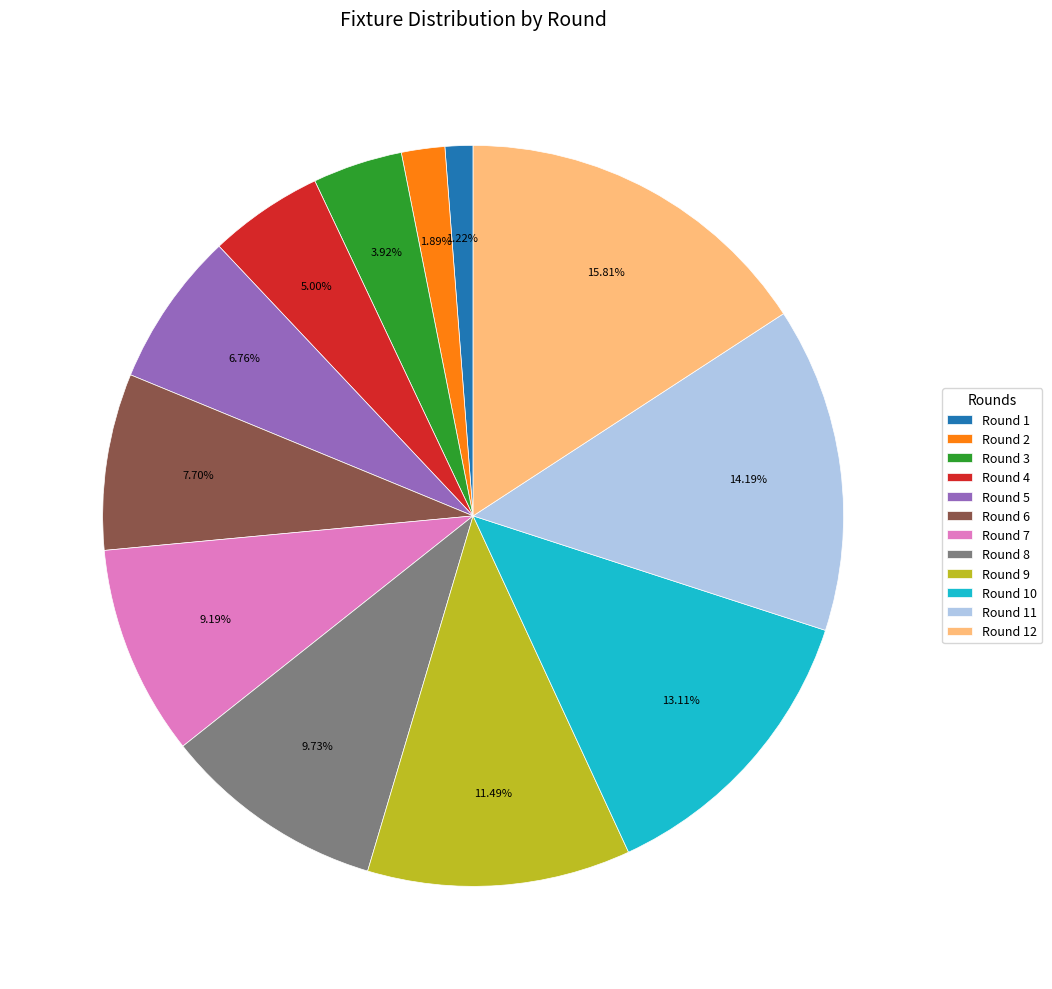

What portion of the pie excludes Round 5?

93.2%